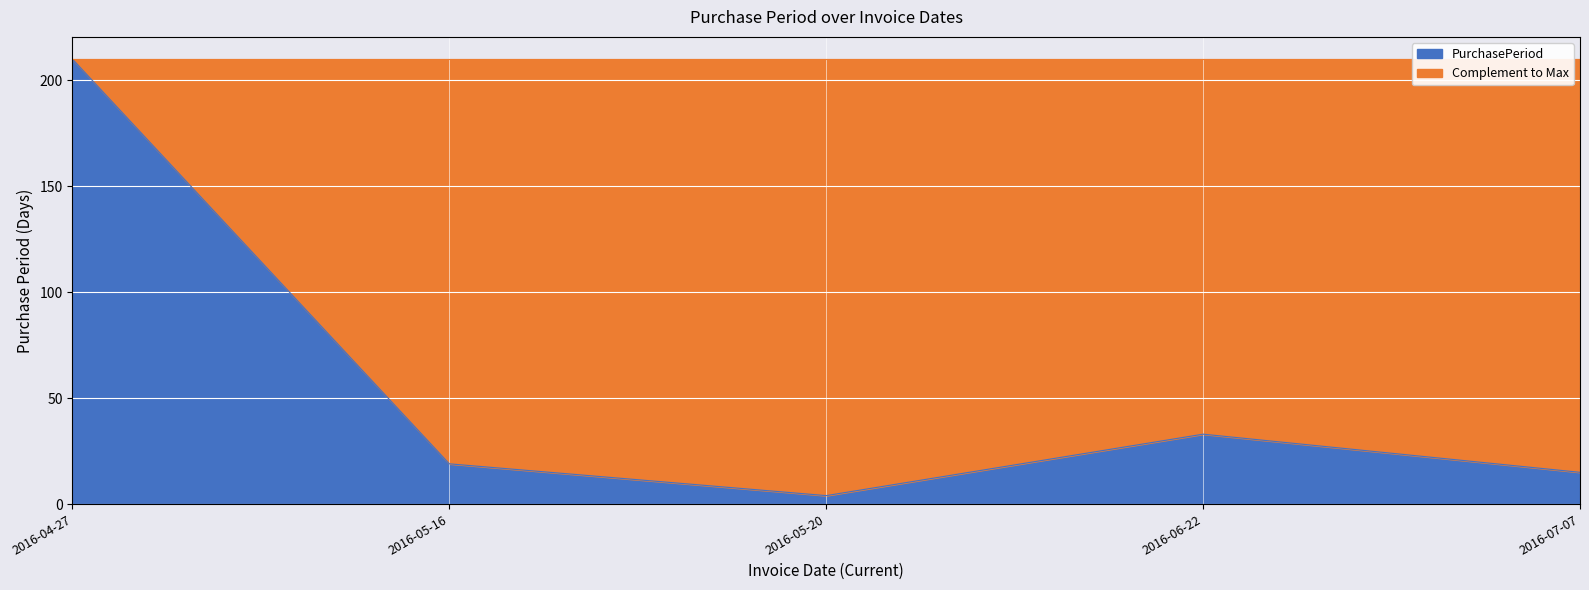

What is the smallest value displayed?

4